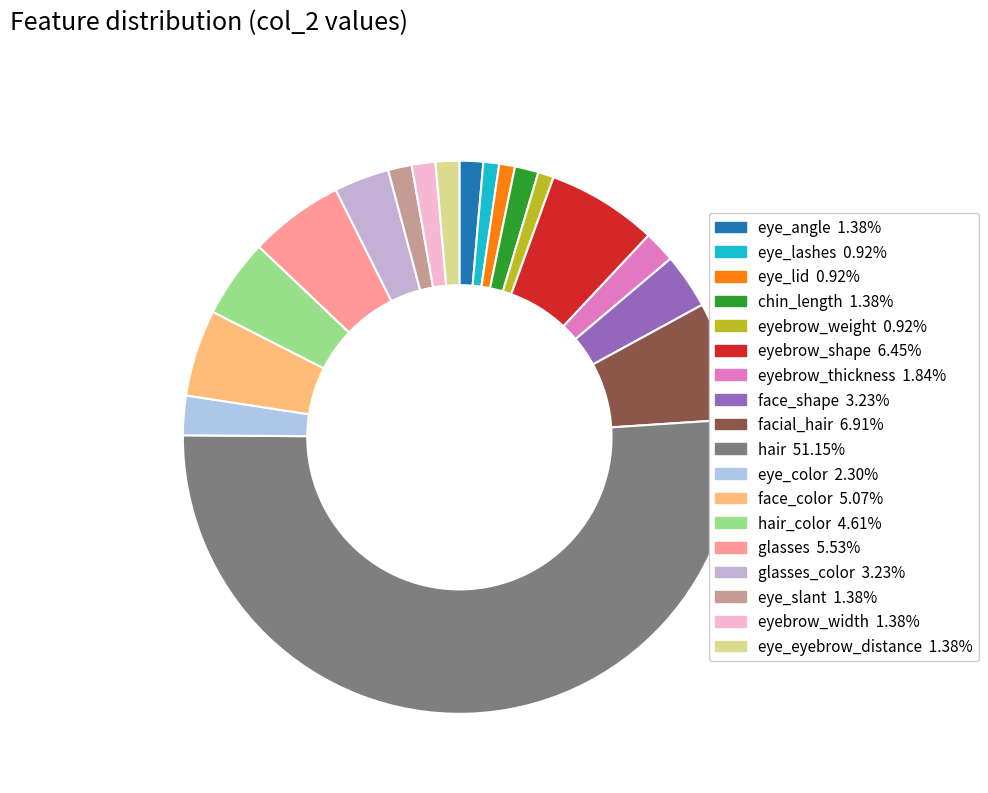

How many segments does this pie chart have?

18